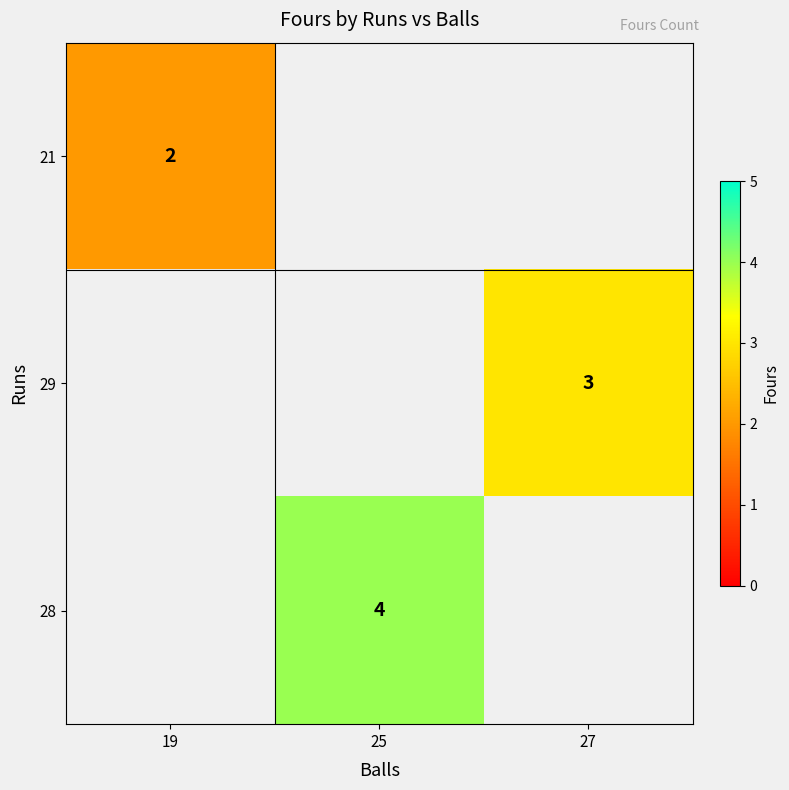

At how many categories does at least one series exceed 3?

1